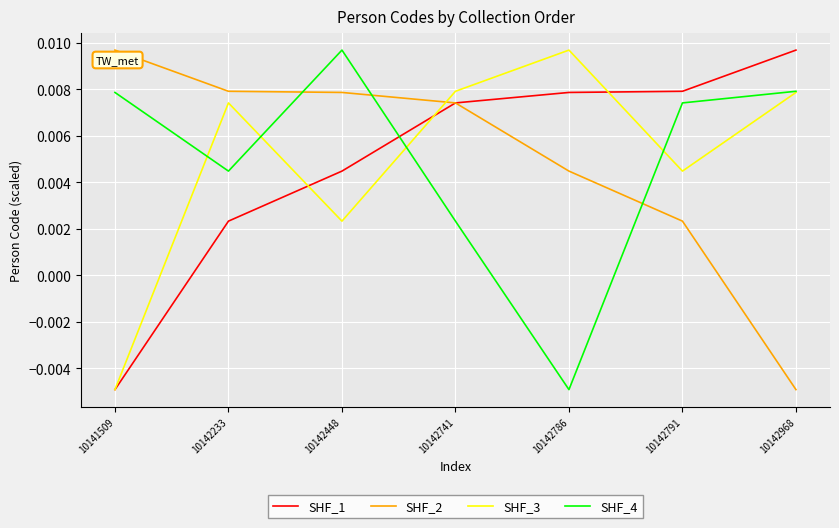

What are all the series names shown in the legend?

SHF_1, SHF_2, SHF_3, SHF_4